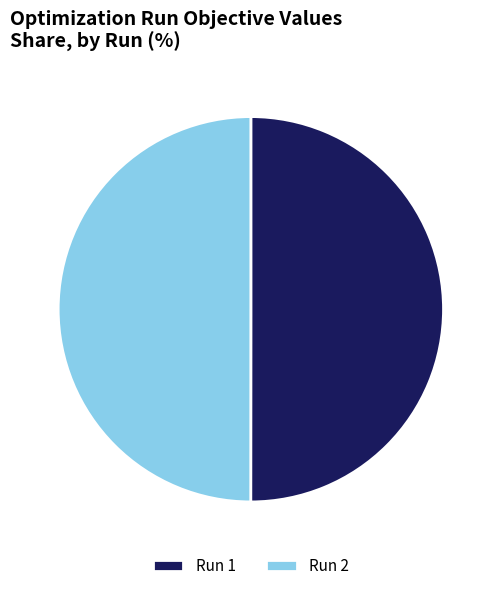

True or false: Run 1 accounts for 64% of the total.

False